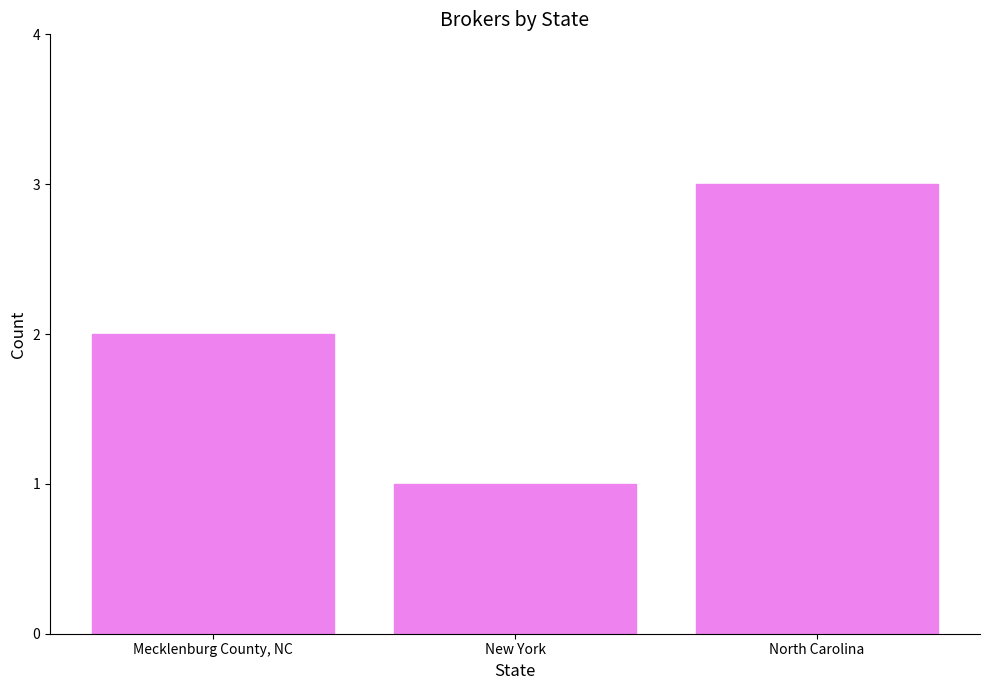

Rank the categories by value from lowest to highest.

New York, Mecklenburg County, NC, North Carolina